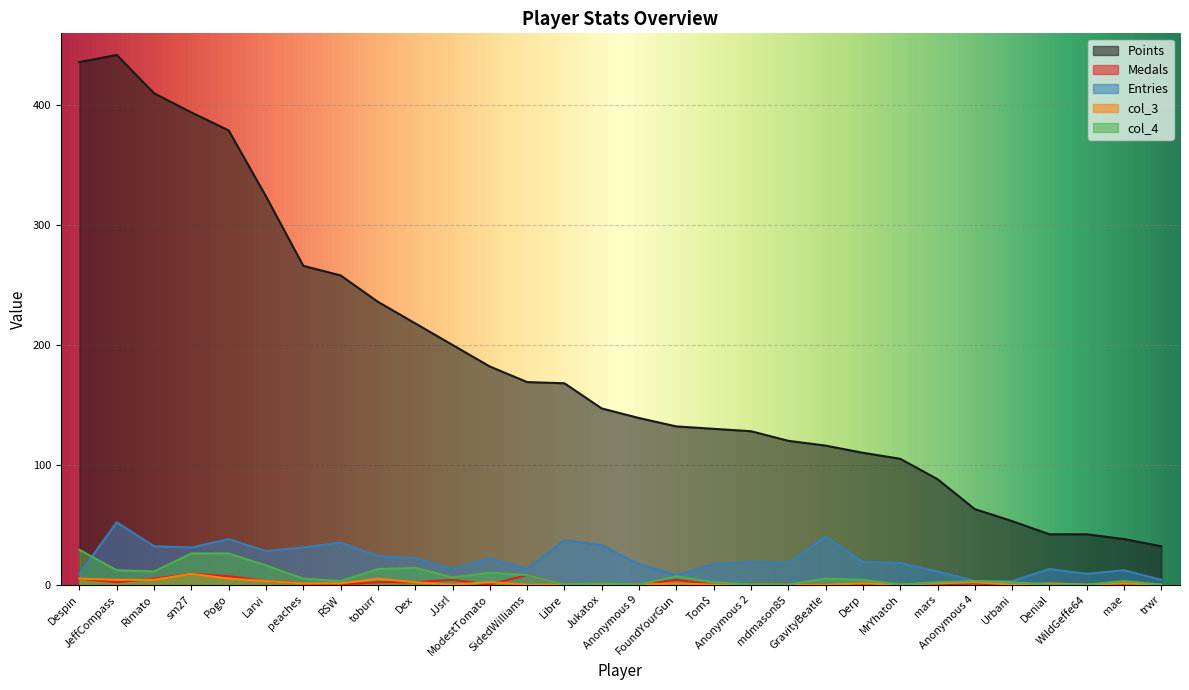

List the series in order of their peak value, highest first.

Points, Entries, col_4, Medals, col_3